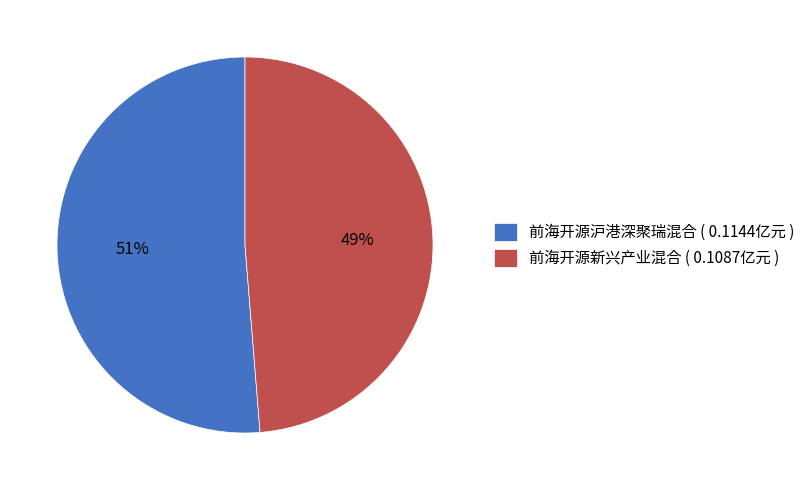

To the nearest percent, what is the average slice percentage?

50%